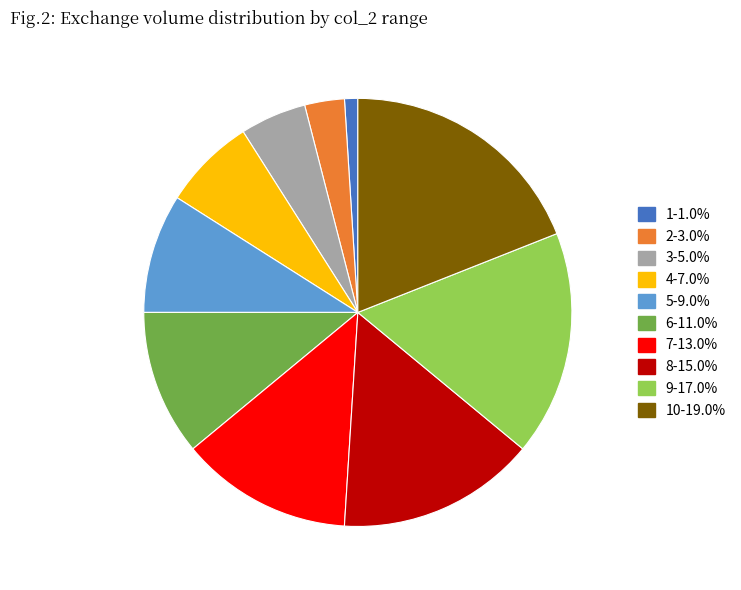

Is there a majority slice in this chart?

No